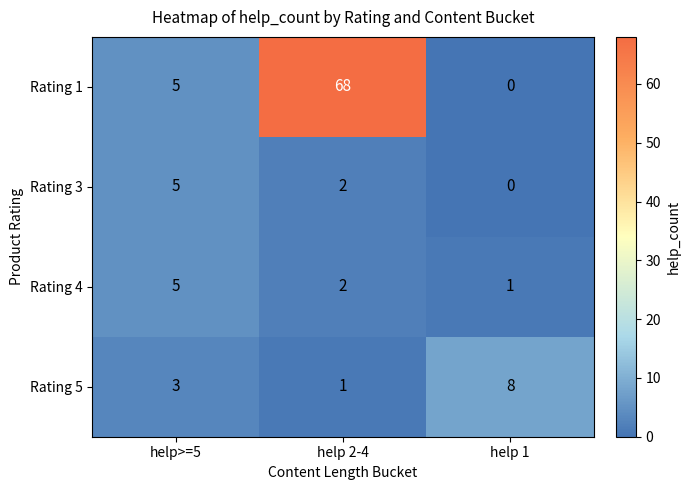

Count the number of categories in the chart.

3